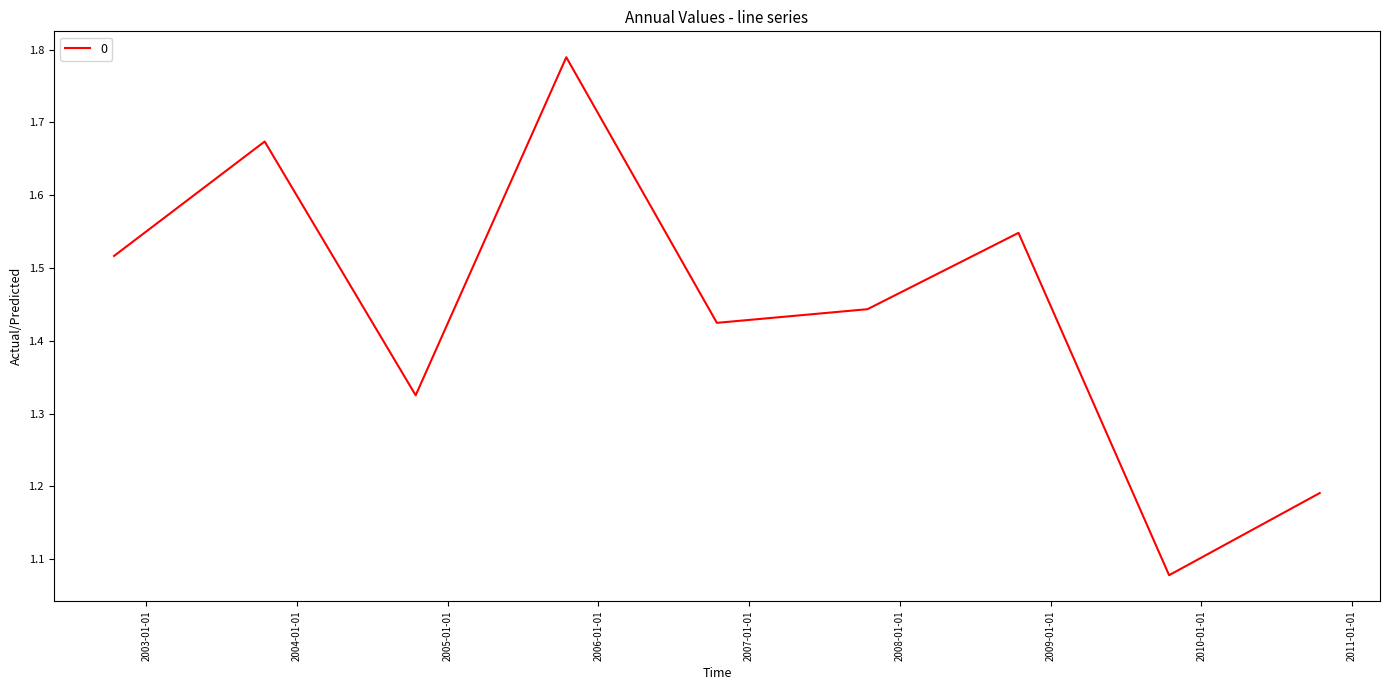

How many interior local valleys (lower than both neighbors) does the data have?

3